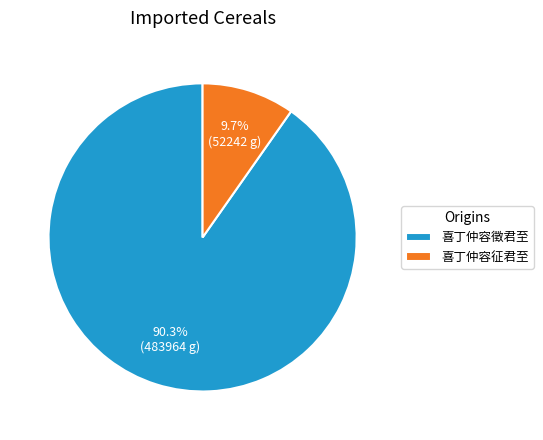

True or false: 喜丁仲容征君至 accounts for 10% of the total.

True